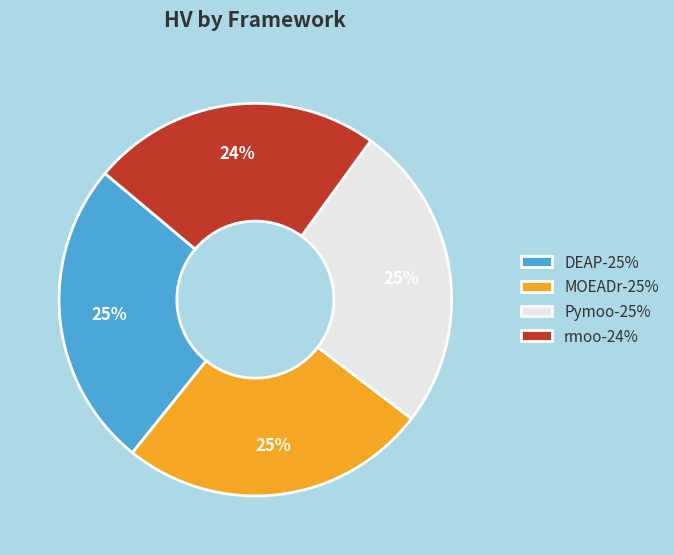

The rmoo slice represents 33% of the pie. True or false?

False